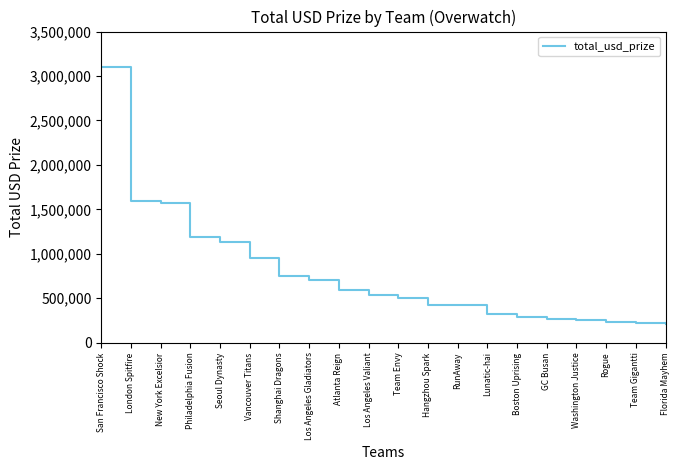

What is the change in value from Team Gigantti to Florida Mayhem?

-11870.2